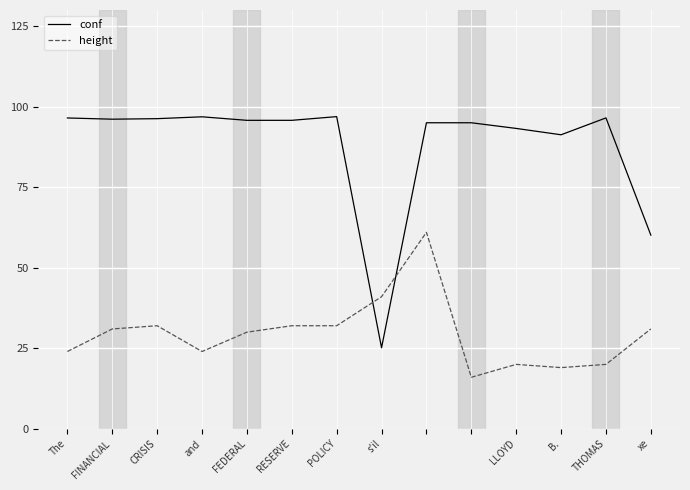

List the series in order of their peak value, highest first.

conf, height